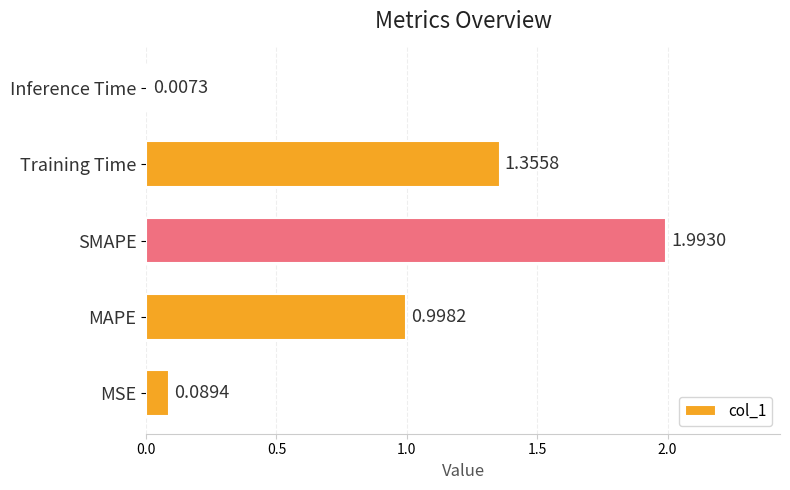

What is the change in value from MAPE to Training Time?

+0.4